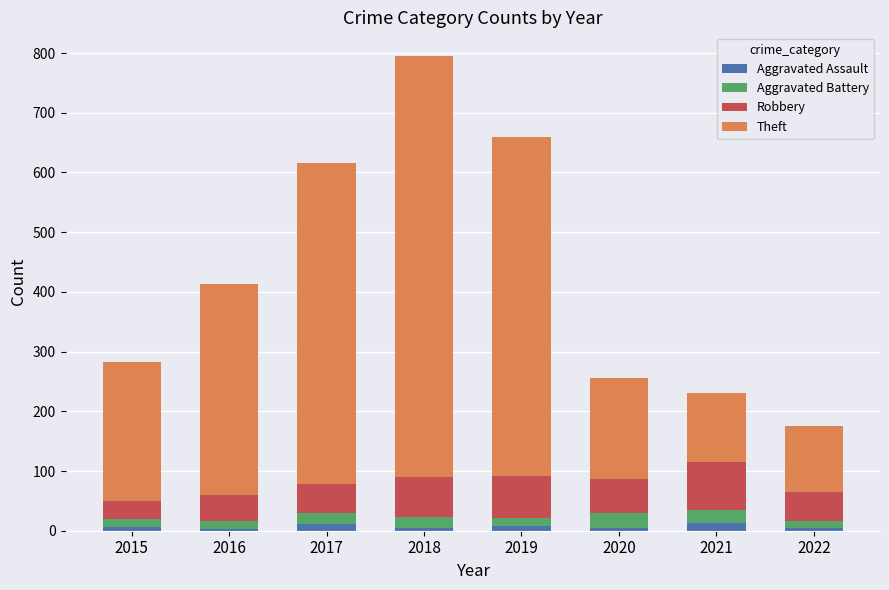

At which category is the sum across all series the highest?

2018